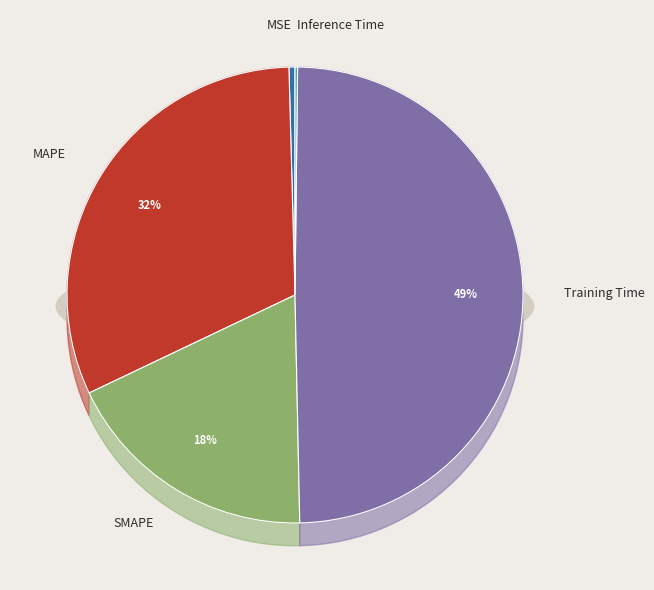

Count the number of slices in the pie.

5